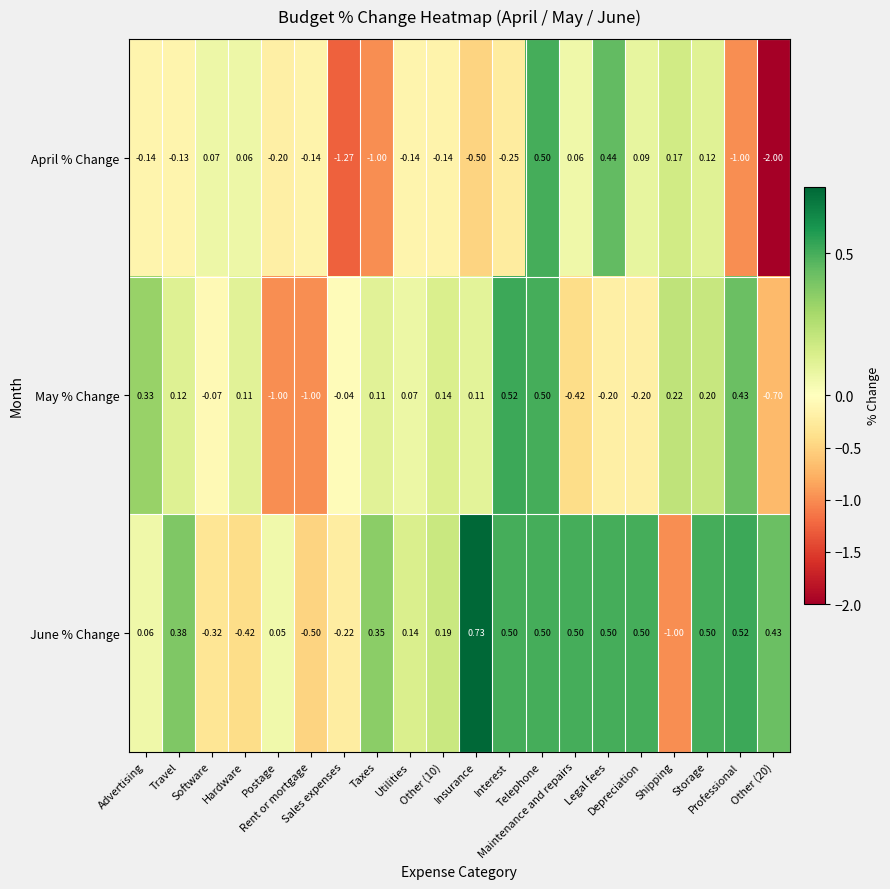

Between Other (10) and Interest, which series saw the biggest shift?

May % Change